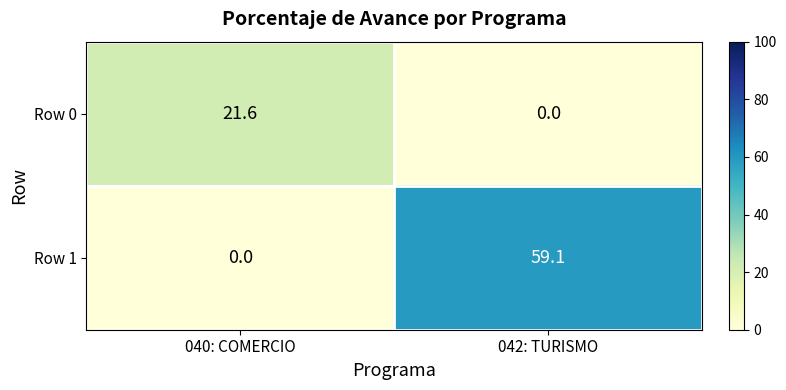

Rank the series by their average value, from lowest to highest.

Row 0, Row 1